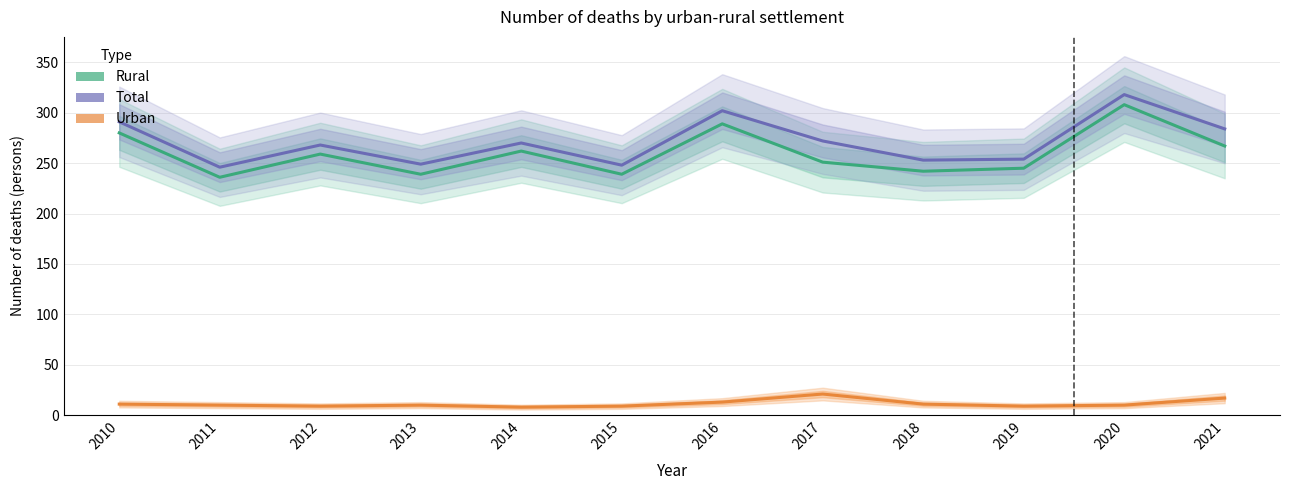

Which series changed the most between 2013 and 2019?

Rural